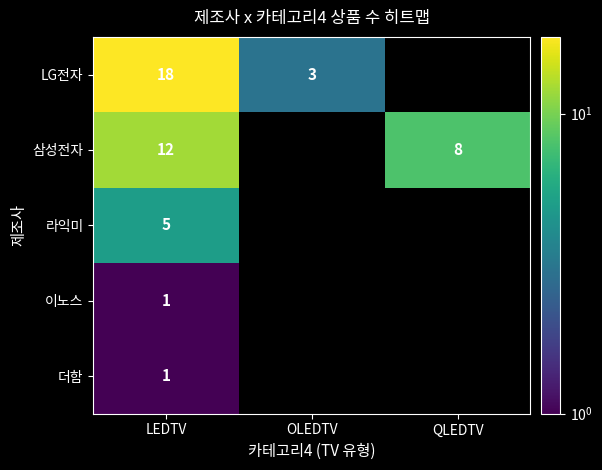

The value of 이노스 at LEDTV is 1.8. True or false?

False